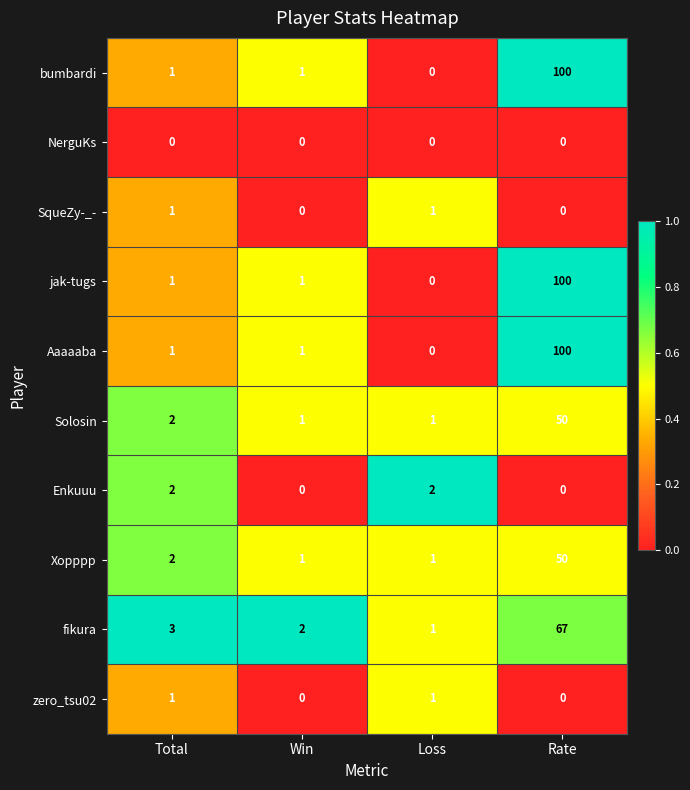

What is the difference between the maximum and second lowest values in the Solosin series?

49